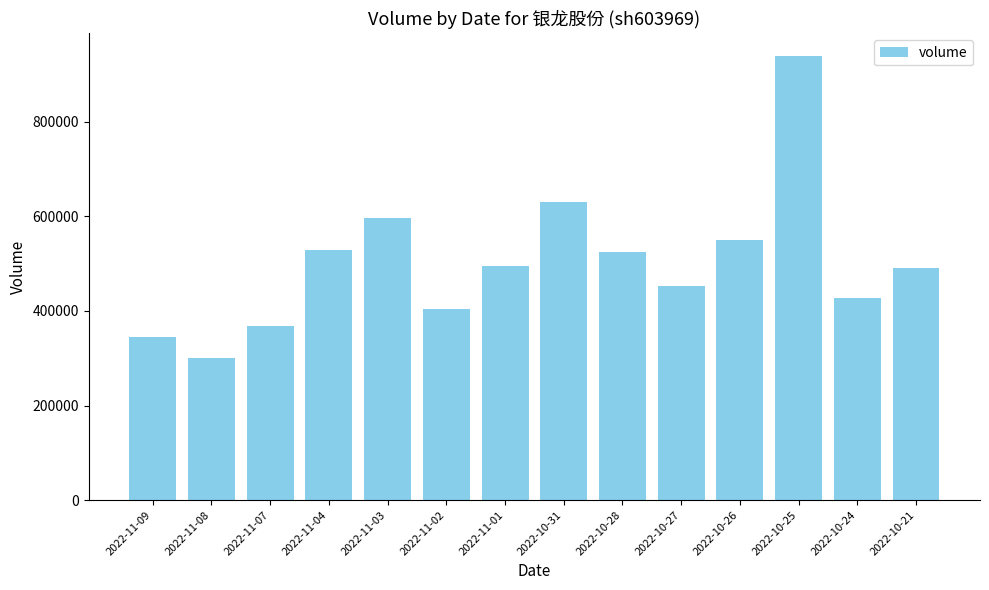

Approximately how many times larger is the value at 2022-10-31 compared to 2022-10-25?

0.7